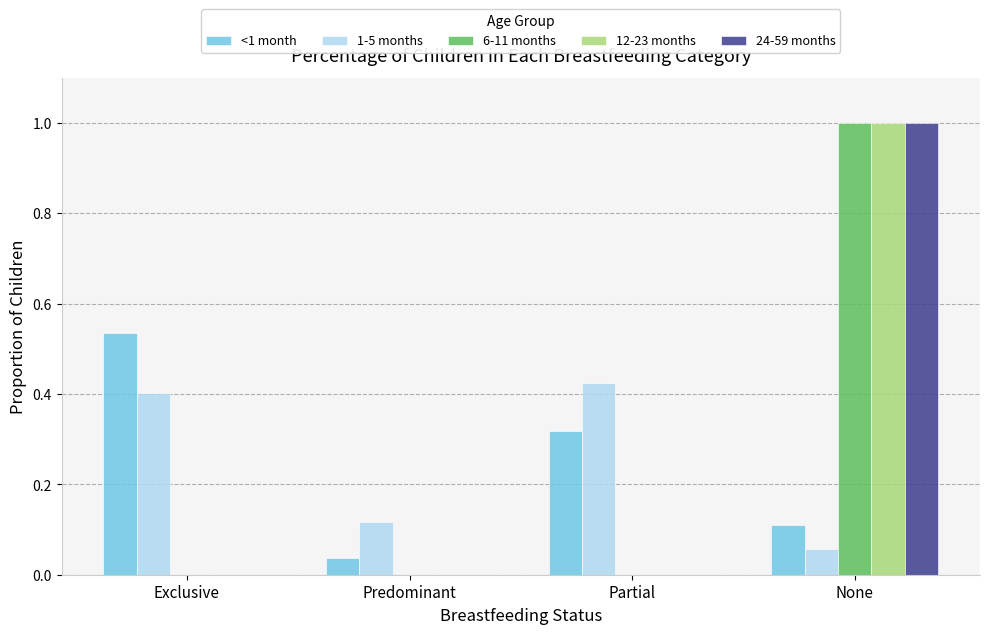

Where is 1-5 months nearest to the value 0?

None